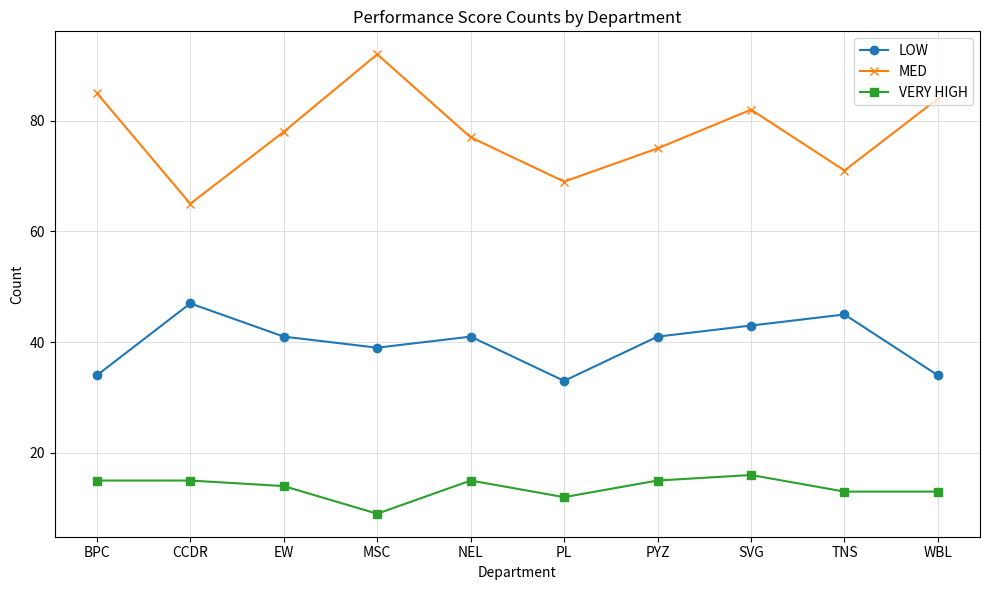

What is the sum of the MED values at CCDR and BPC?

150